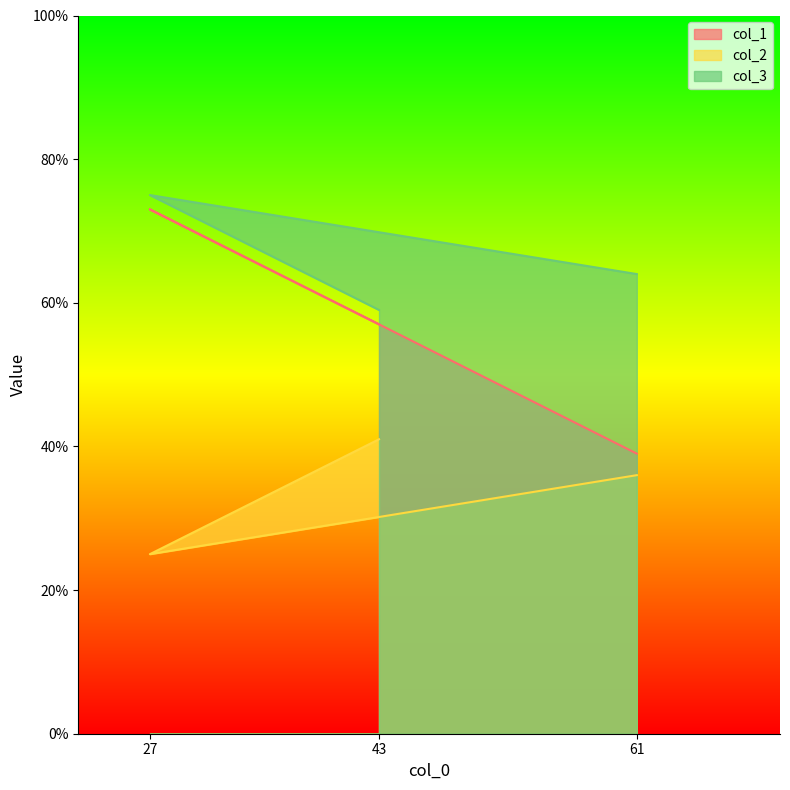

What is the smallest value displayed?

25